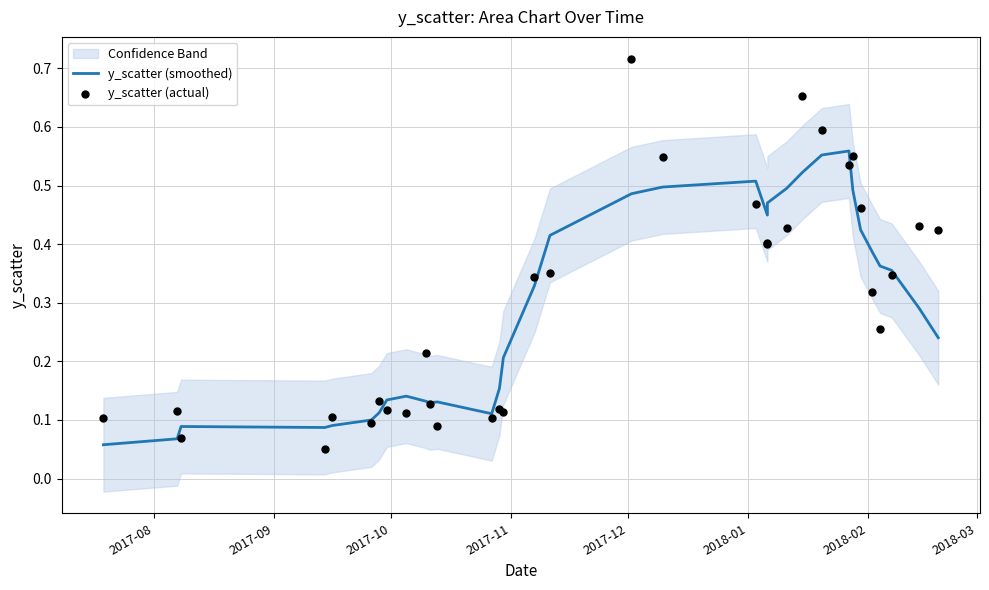

Which series has the largest total across all categories?

y_scatter (actual)